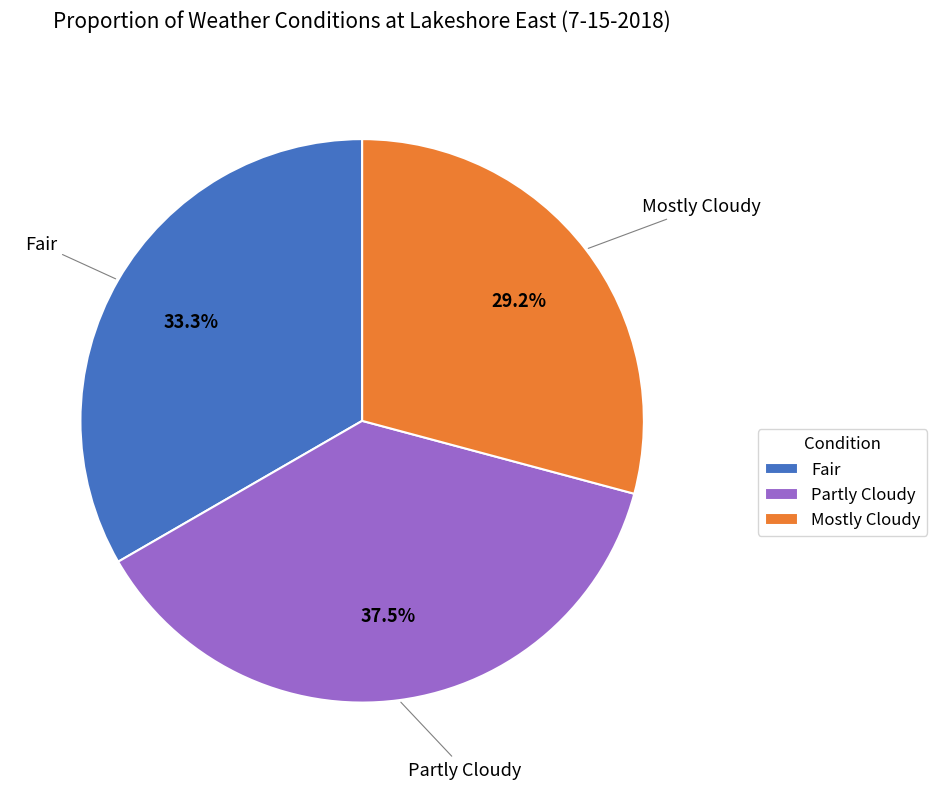

Between Fair and Partly Cloudy, which is larger?

Partly Cloudy